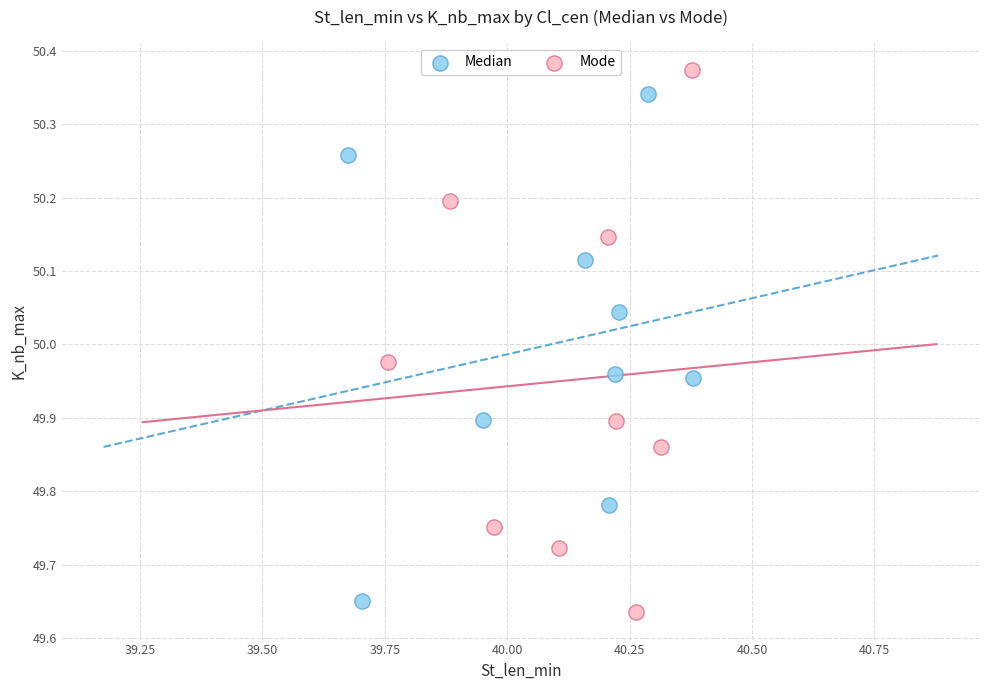

What are all the series names shown in the legend?

Median, Mode